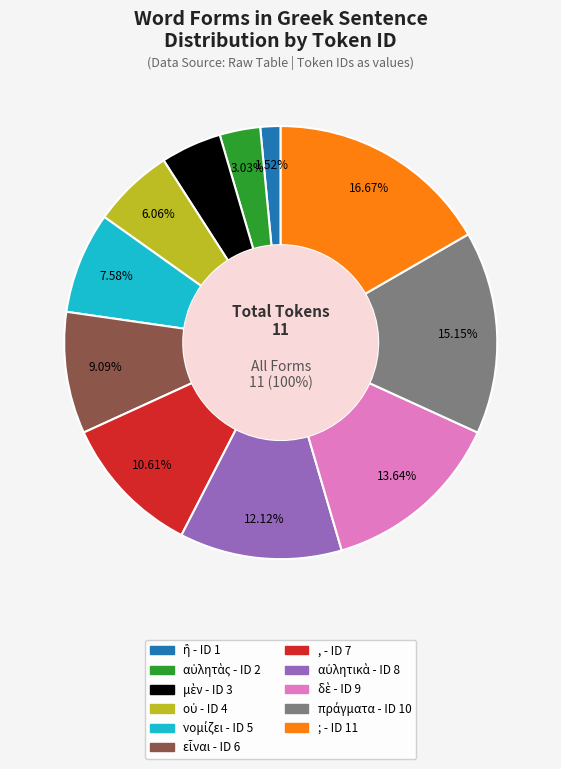

What is the change in value from , to δὲ?

+2